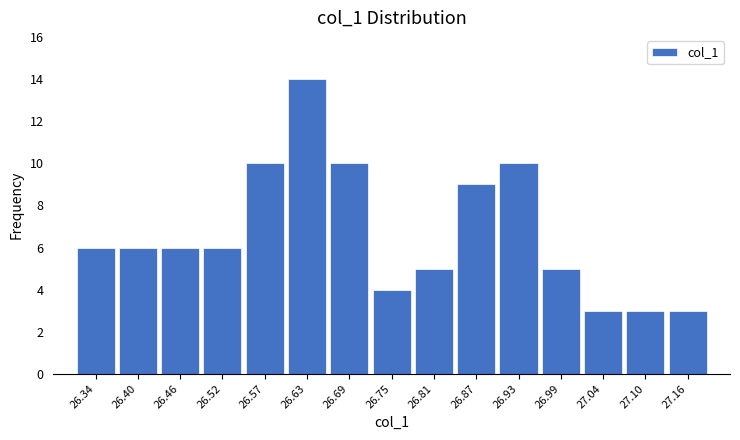

Reading left to right, list all the values displayed in this chart.

26.34=6	26.40=6	26.46=6	26.52=6	26.57=10	26.63=14	26.69=10	26.75=4	26.81=5	26.87=9	26.93=10	26.99=5	27.04=3	27.10=3	27.16=3